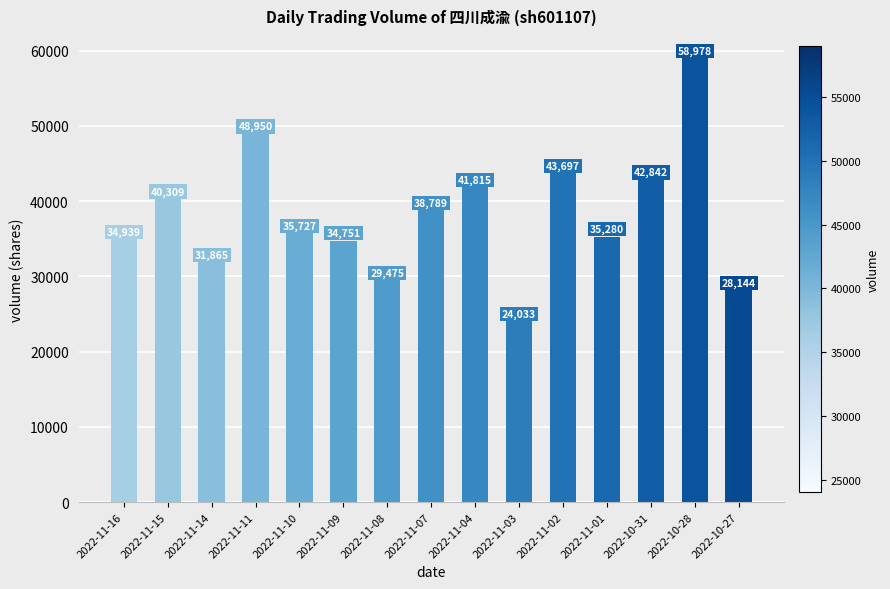

Rank the categories by value from highest to lowest.

2022-10-28, 2022-11-11, 2022-11-02, 2022-10-31, 2022-11-04, 2022-11-15, 2022-11-07, 2022-11-10, 2022-11-01, 2022-11-16, 2022-11-09, 2022-11-14, 2022-11-08, 2022-10-27, 2022-11-03